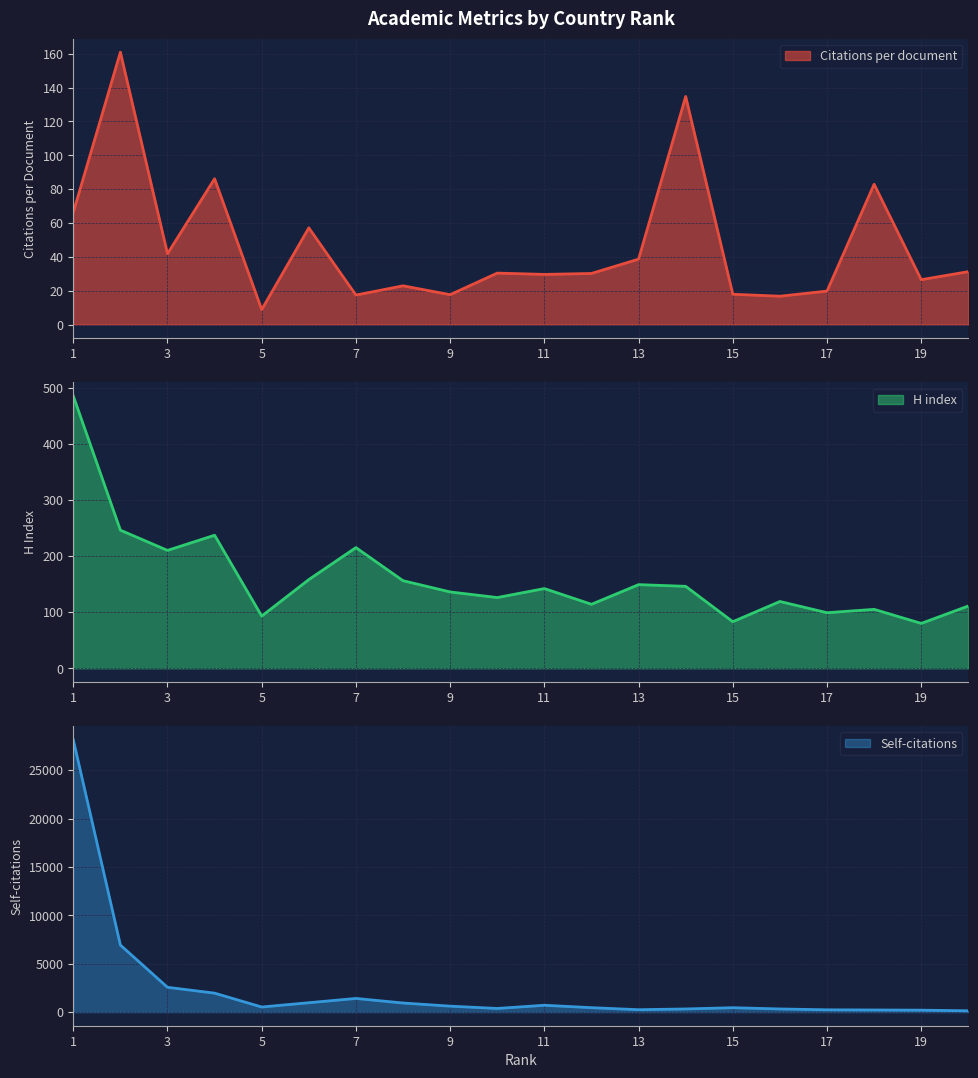

What is the value of the H index point at the 1st from the left?

485.0